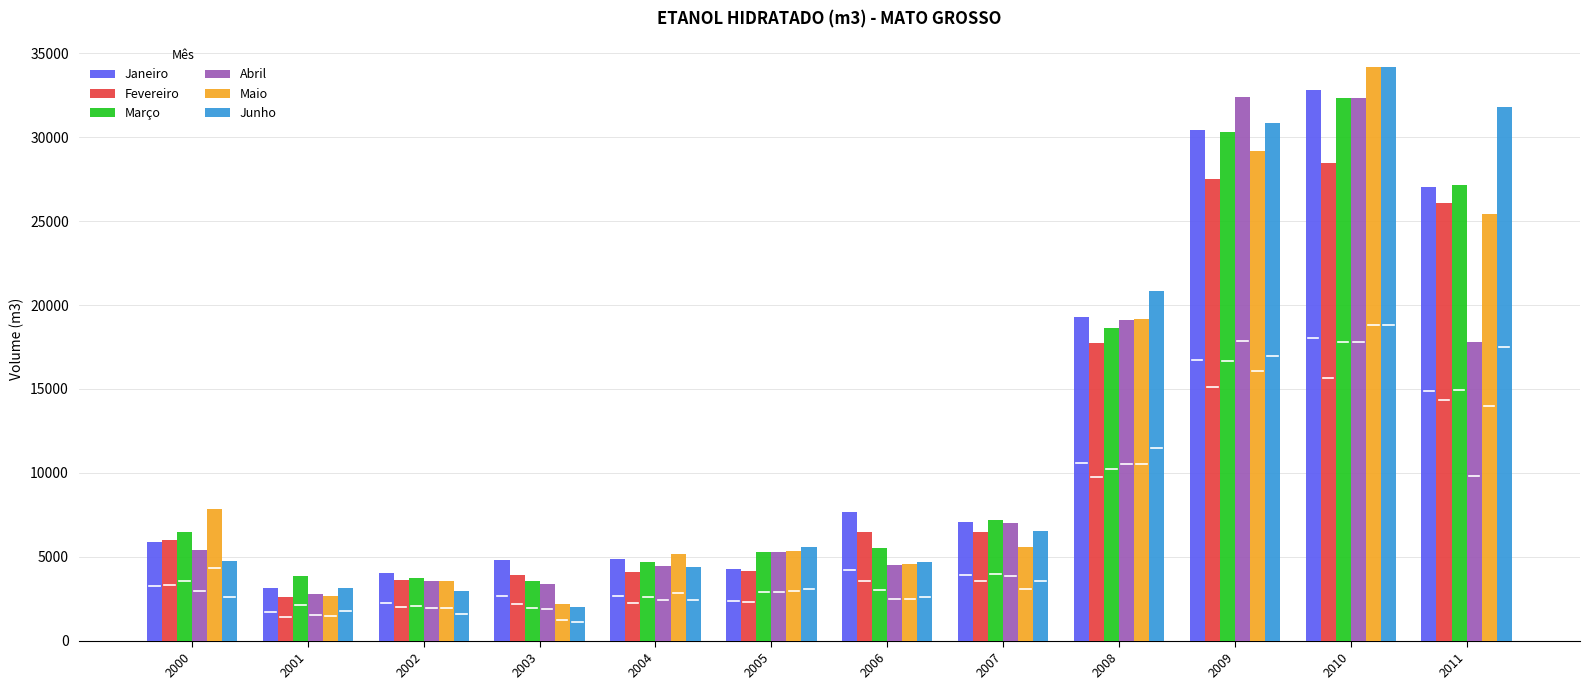

What is the smallest value displayed?

2029.0